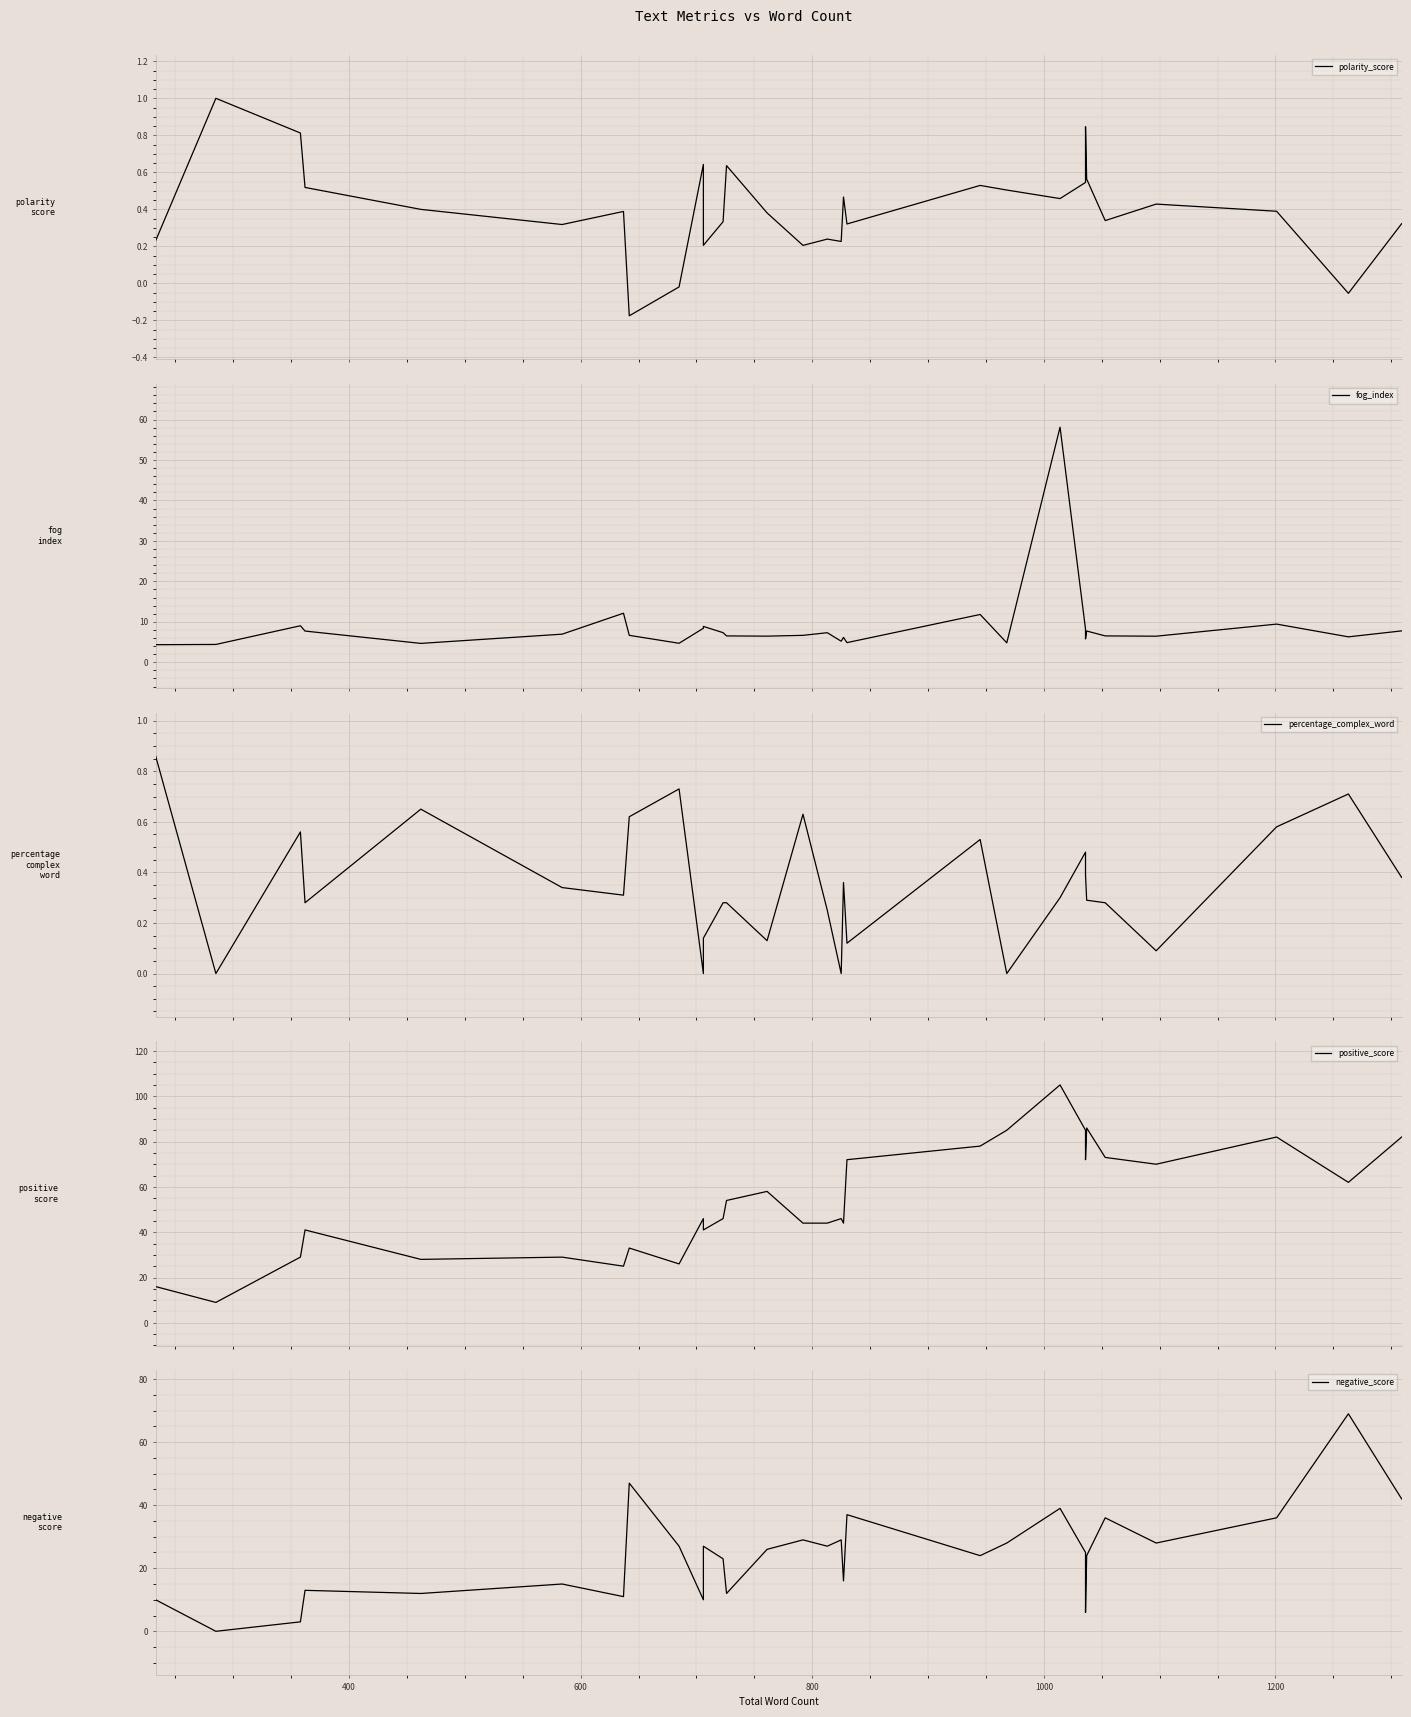

What is the difference between the percentage_complex_word values at 1200 and 800?

0.1